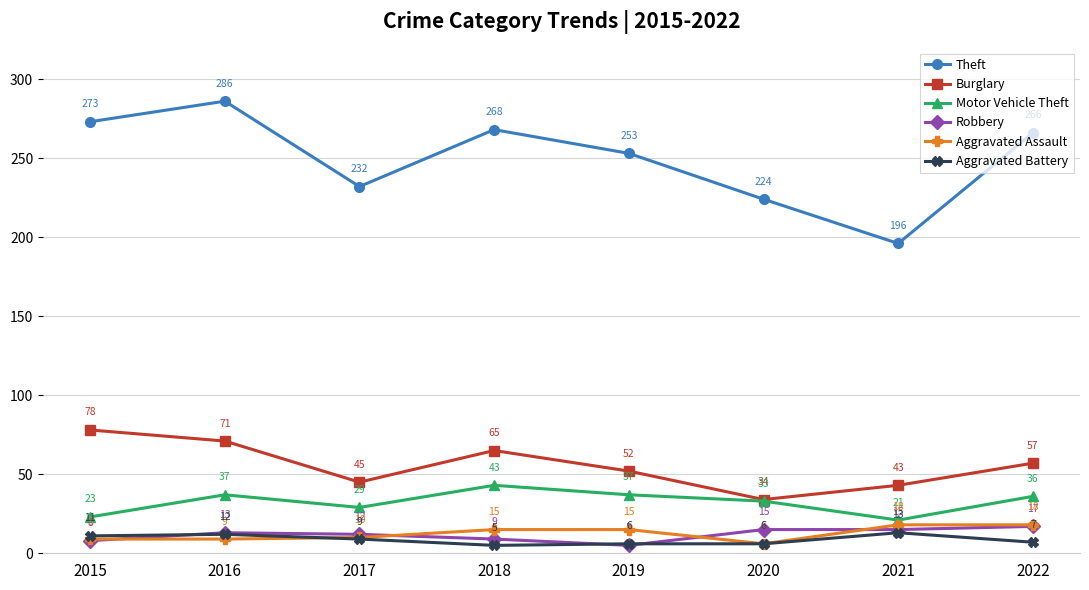

What is the average value of the Aggravated Battery series?

9